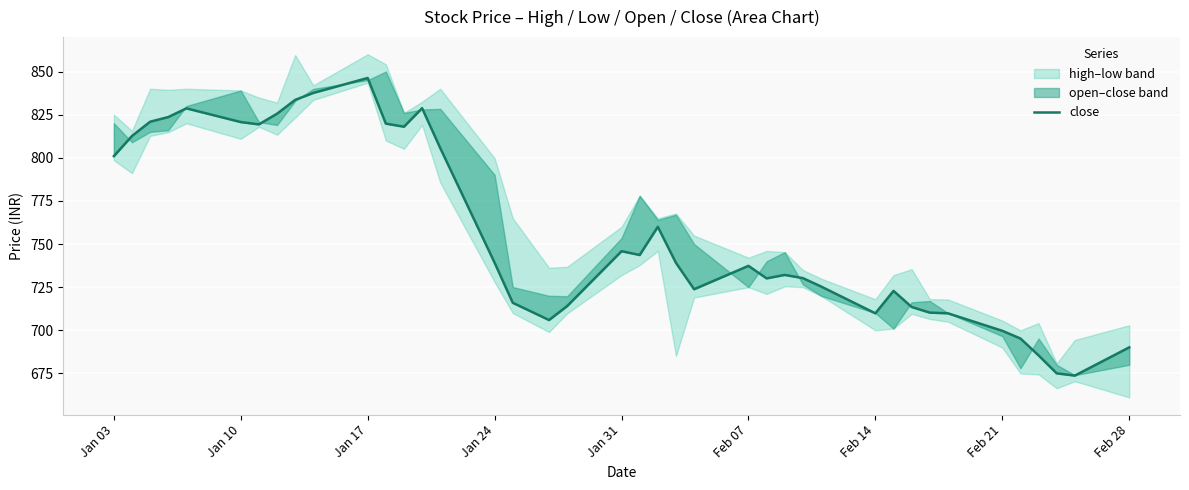

Reading left to right, extract all data points from this chart.

801.0	812.6	820.9	823.6	828.6	820.7	819.4	825.5	833.5	837.6	846.2	819.8	818.0	828.8	805.6	739.1	716.0	706.0	714.0	745.9	743.6	760.0	739.1	723.8	737.4	730.1	732.1	730.2	725.4	709.9	722.9	713.5	710.2	709.9	699.7	695.2	685.5	675.0	673.8	690.1